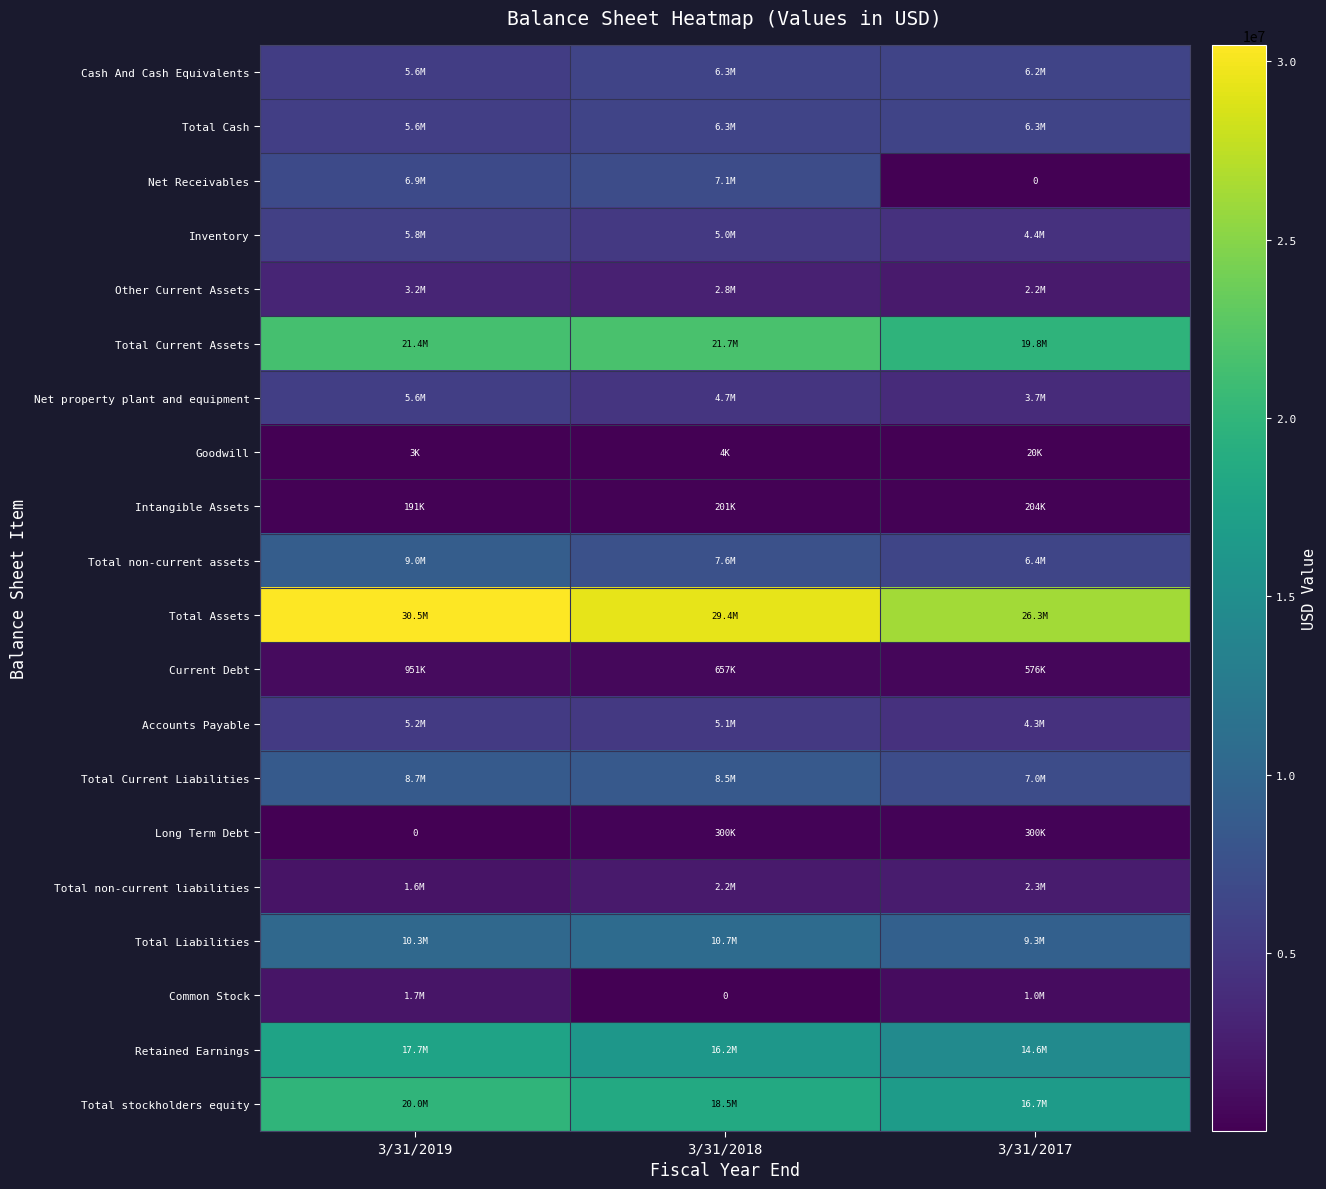

The value of Common Stock at 3/31/2019 is 731595. True or false?

False